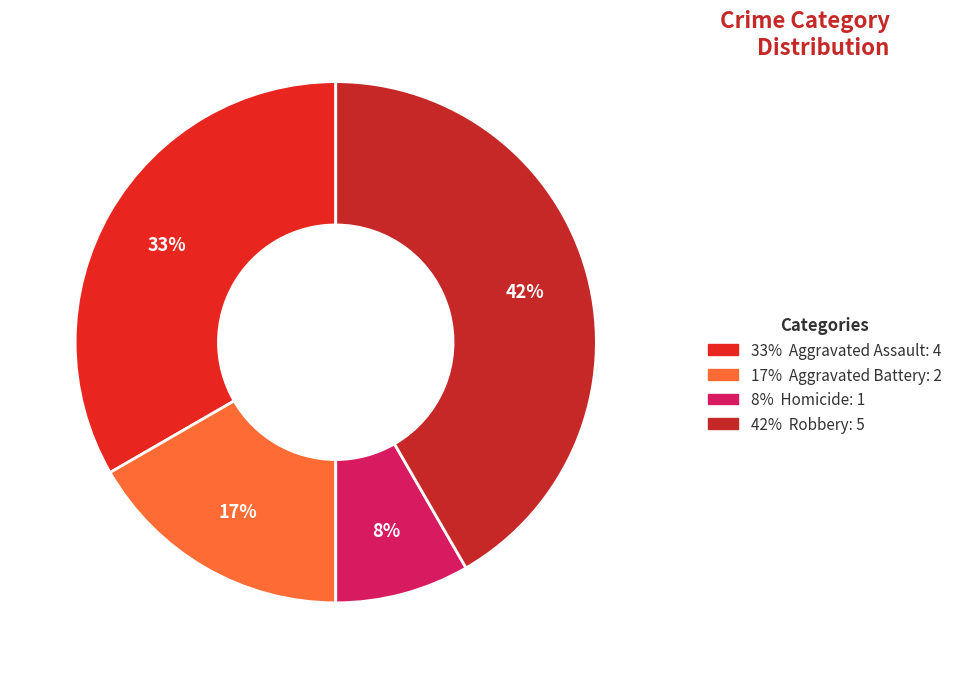

Count the number of slices in the pie.

4